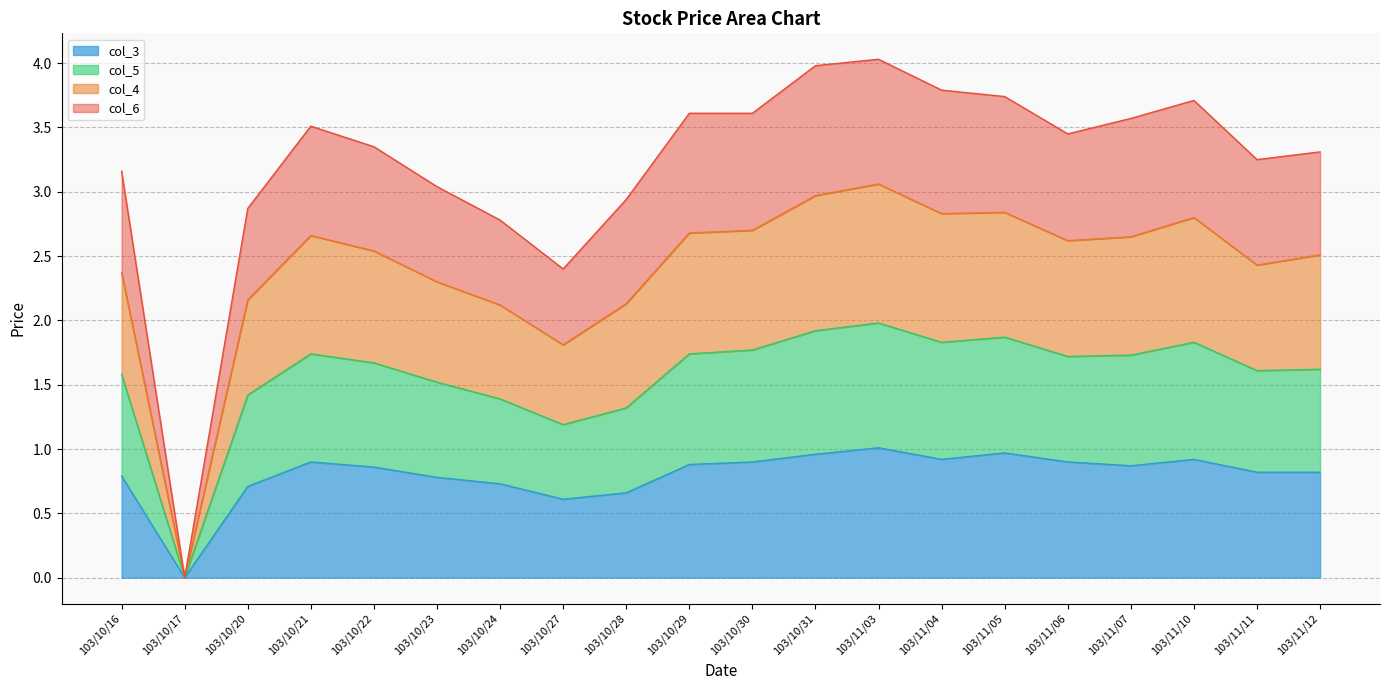

At which category does the chart reach its peak across all series?

103/11/03